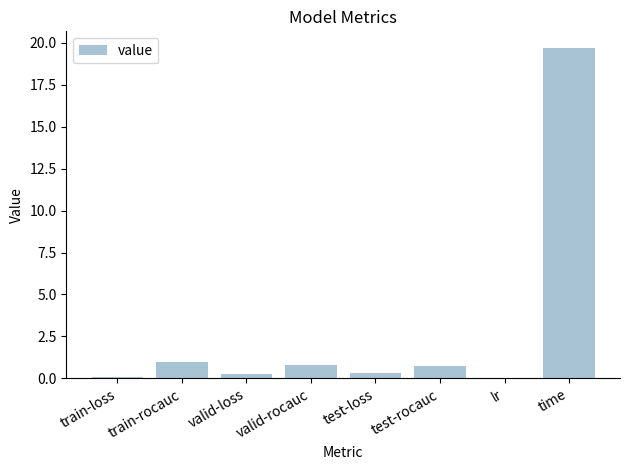

What is the sum of all values?

22.9